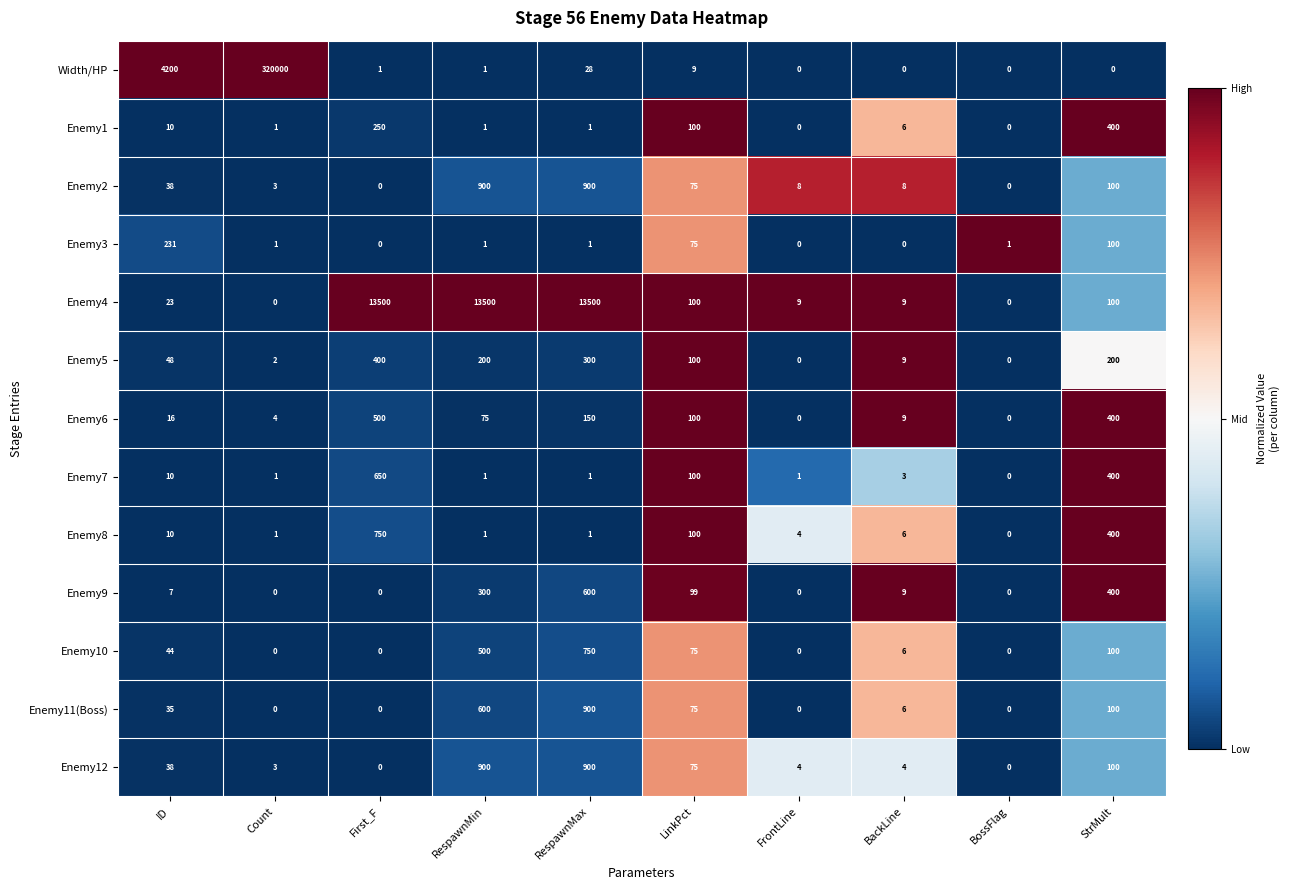

What is the difference between the Enemy6 values at RespawnMin and StrMult?

325